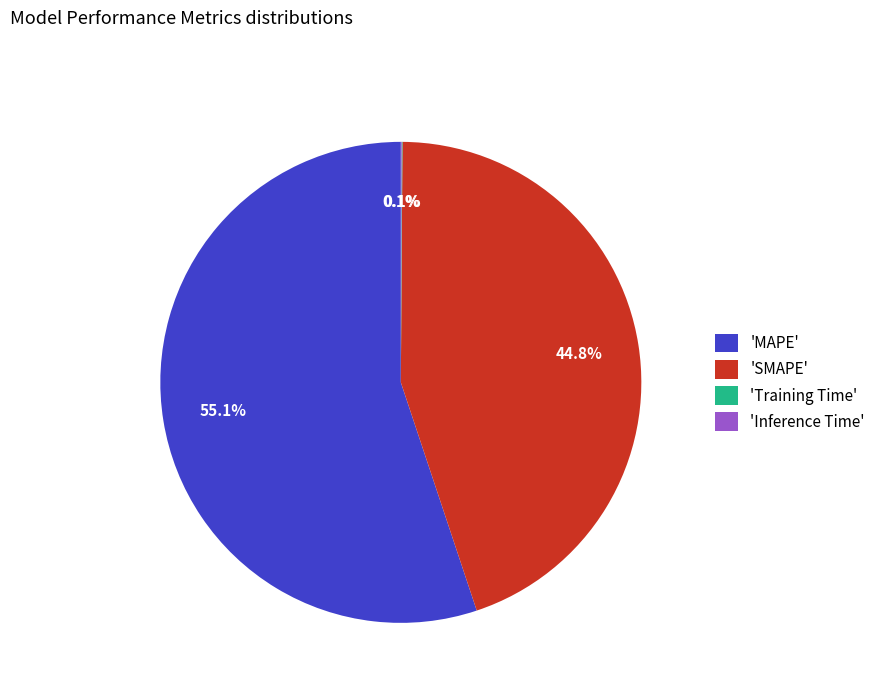

What is the ratio of the value at 'MAPE' to the value at 'SMAPE'?

1.2